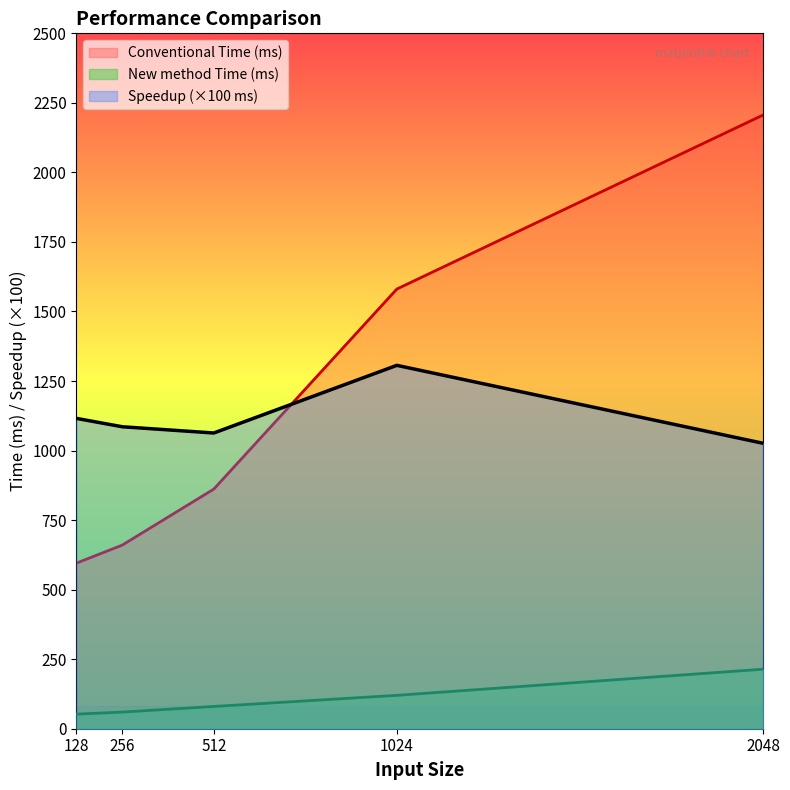

Which series has the largest range (max minus min)?

Conventional Time (ms)